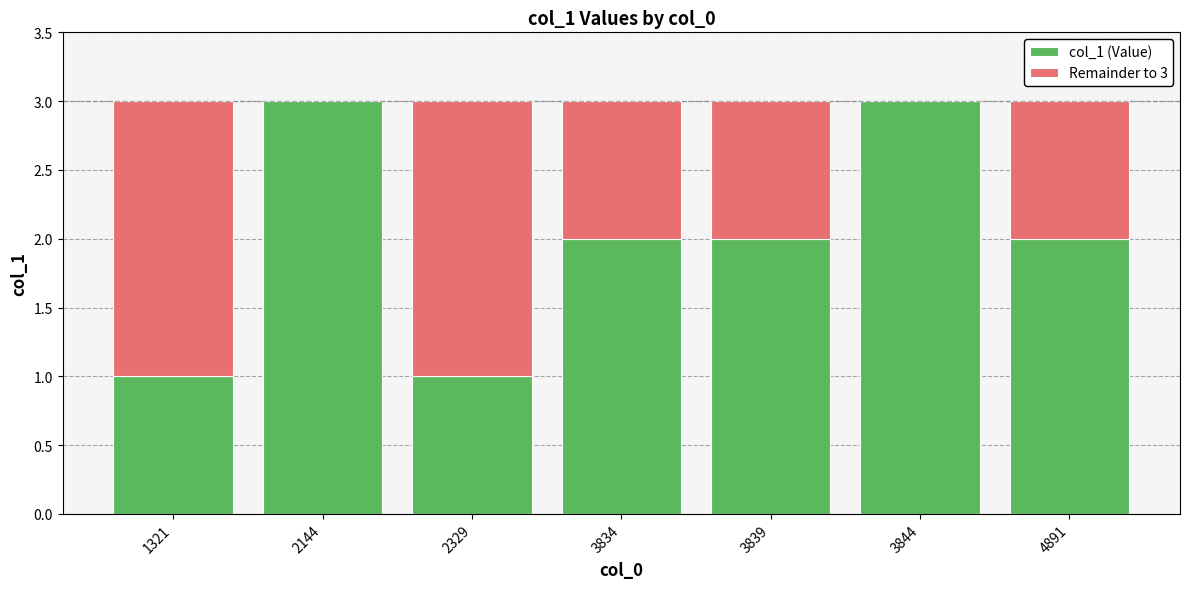

Count the number of data series in this chart.

2